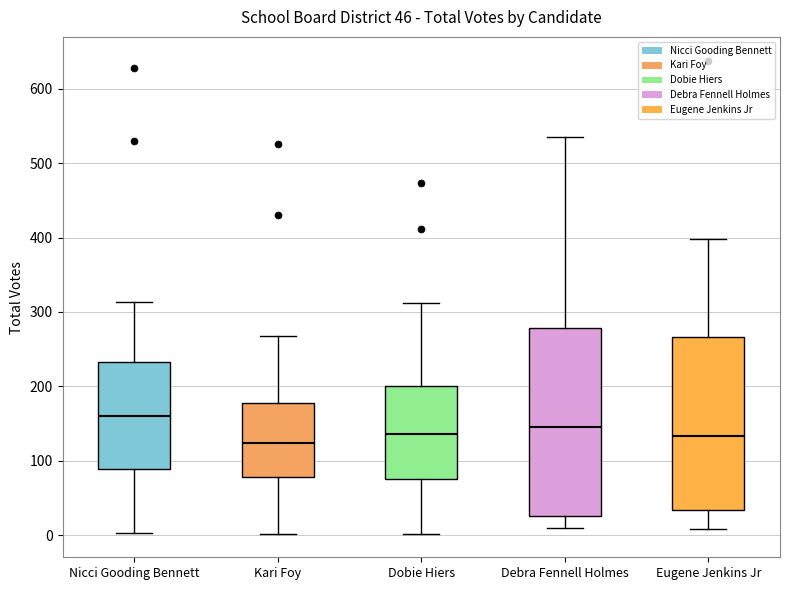

Which box is the tallest, from its lower edge to its upper edge?

Debra Fennell Holmes